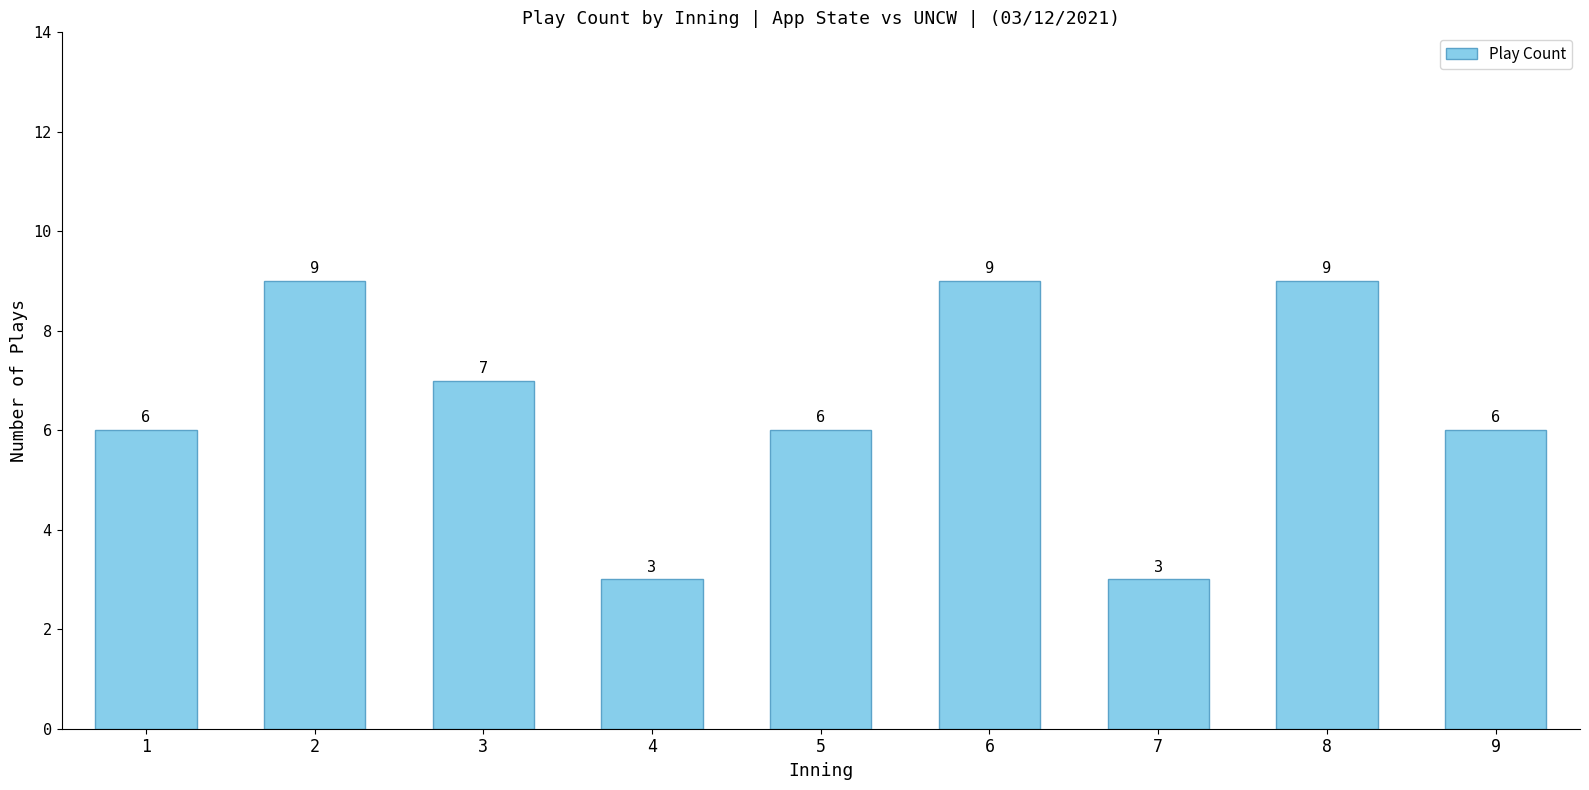

What is the sum of the values at 1 and 7?

9